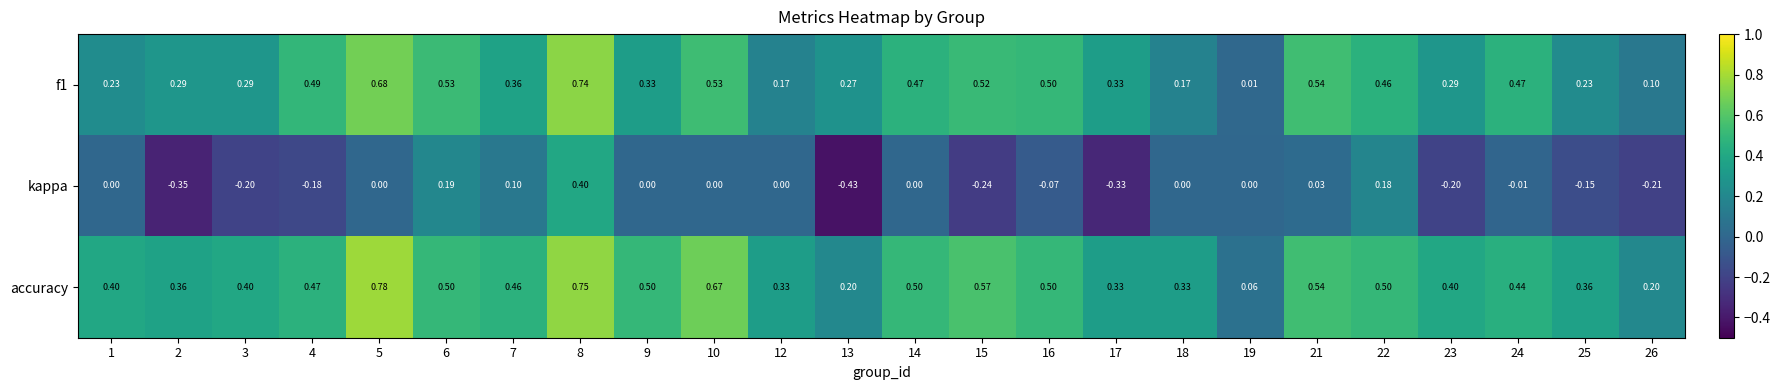

Is the value of accuracy at 4 greater than the value of f1 at 7?

Yes